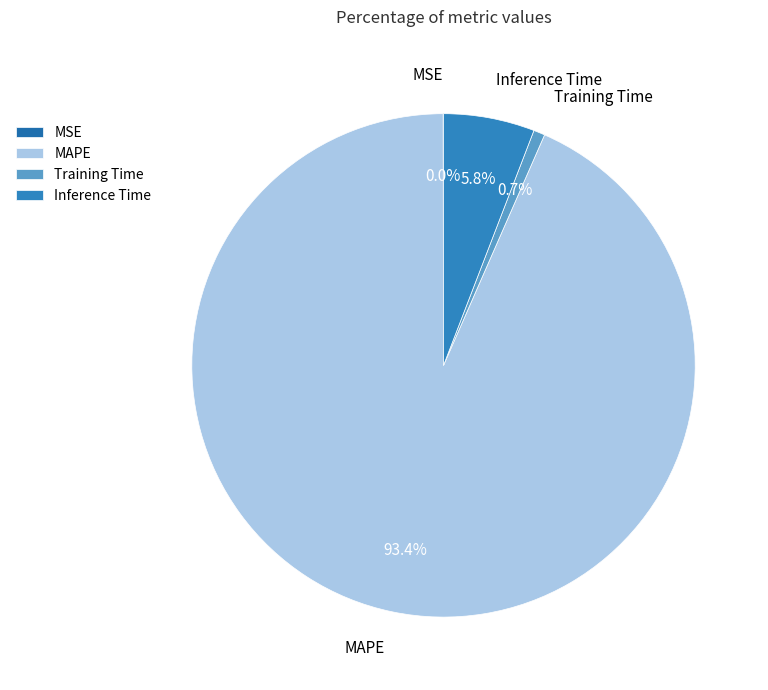

Which category accounts for the majority?

MAPE